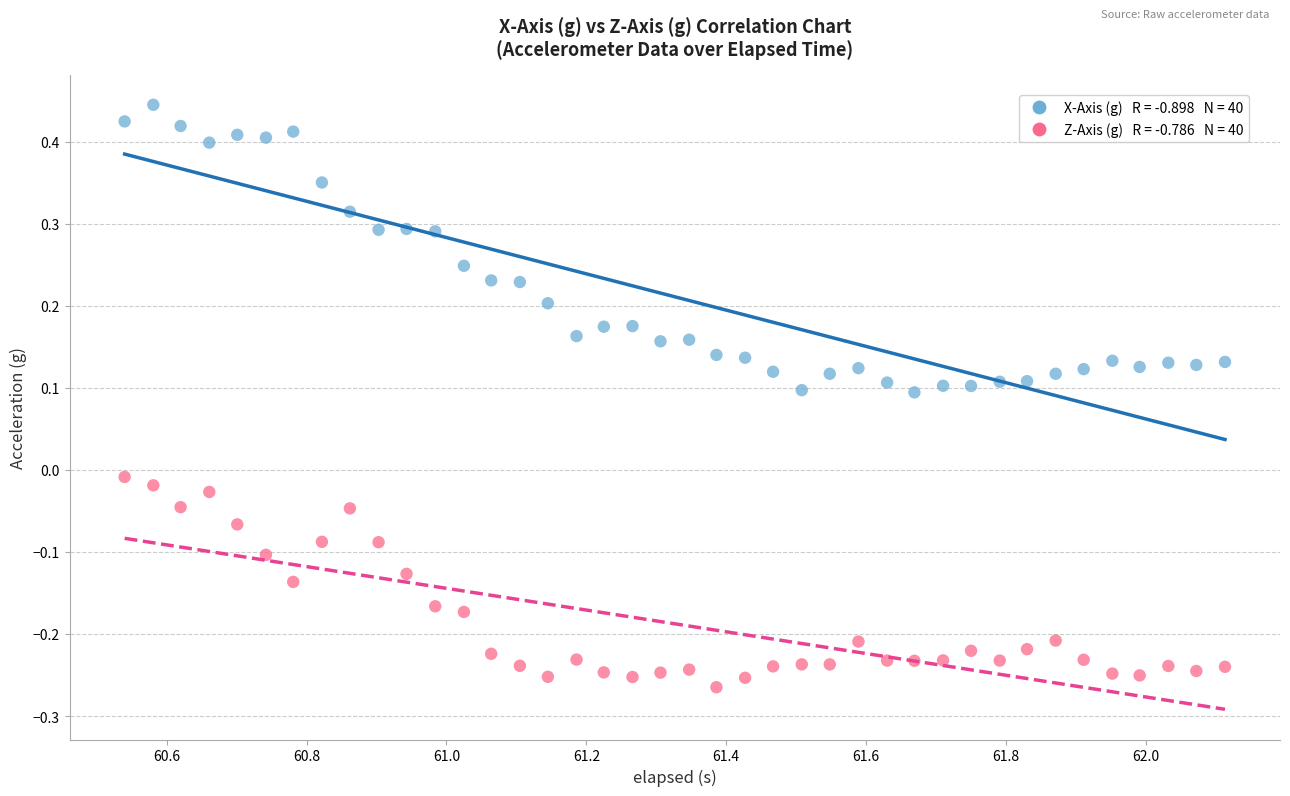

Across all data points, what is the range of X values (max minus min)?

1.6